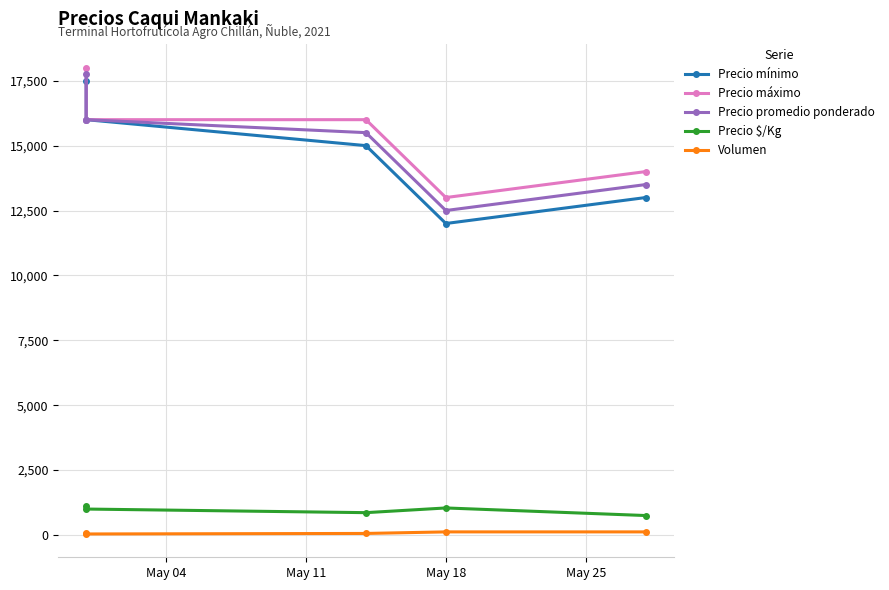

Read the Precio máximo value at May 18, to the nearest 100.

13000